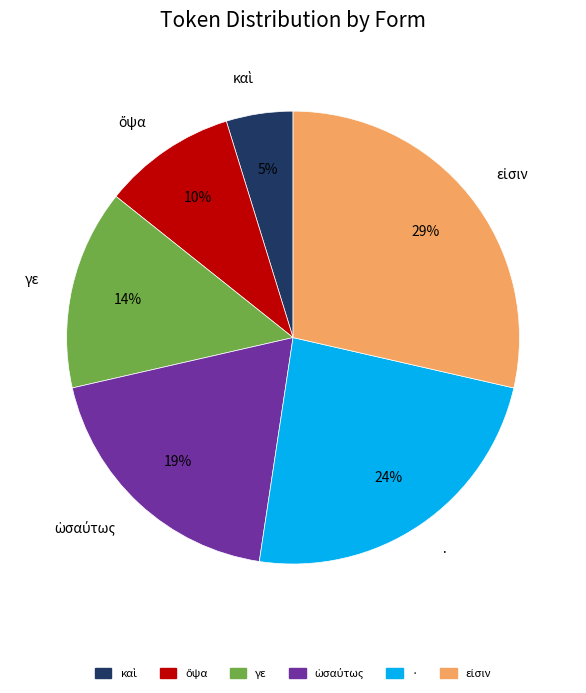

To the nearest percent, what is the average slice percentage?

17%